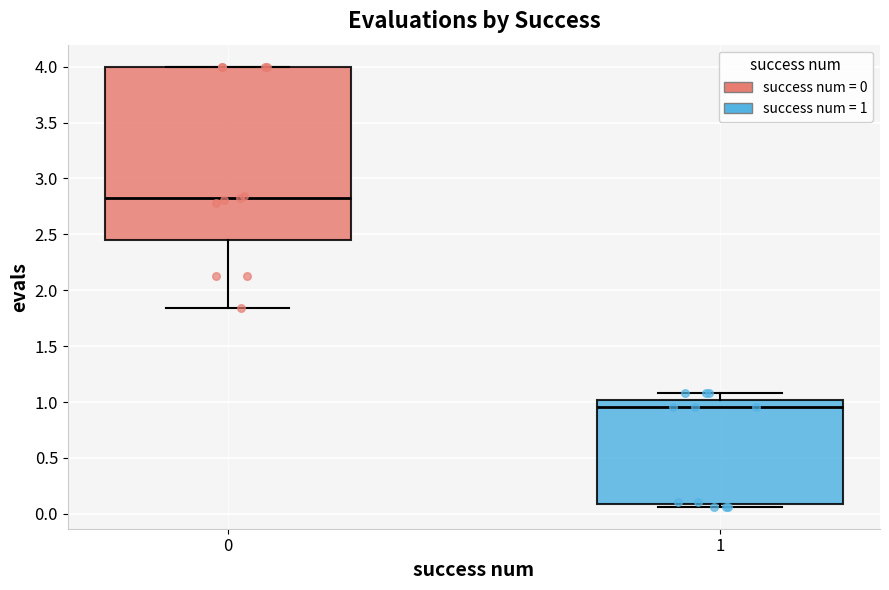

Which box has the highest median line?

0